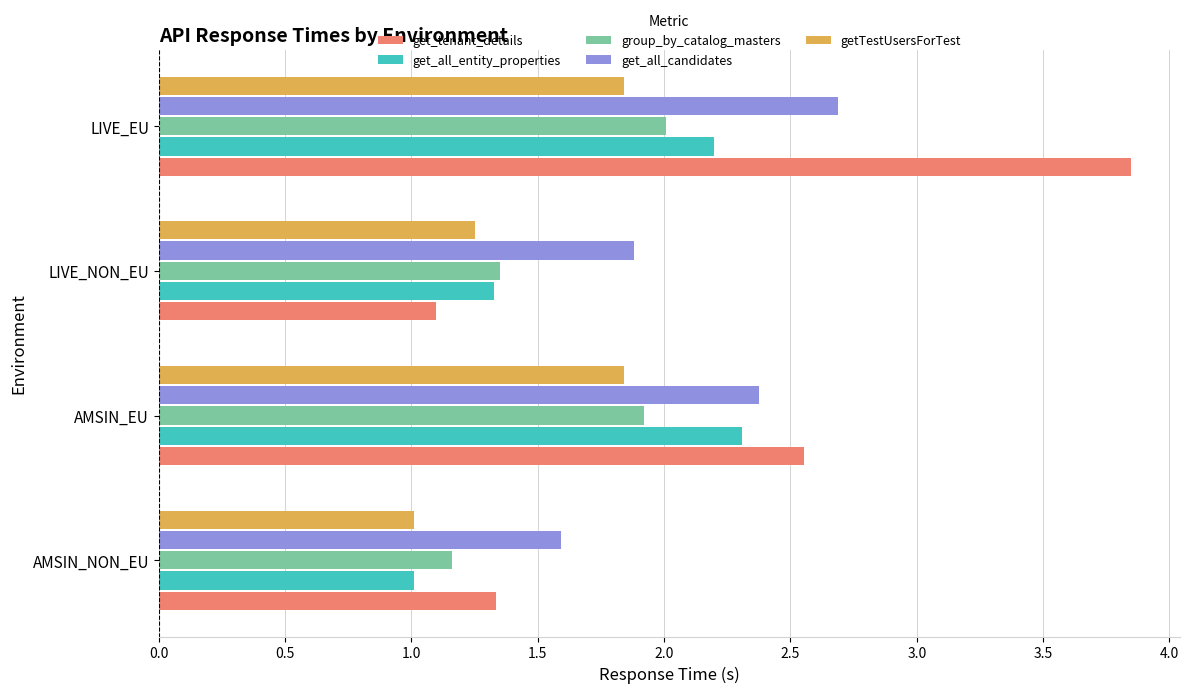

List the labels in order of get_all_candidates value, largest first.

LIVE_EU, AMSIN_EU, LIVE_NON_EU, AMSIN_NON_EU